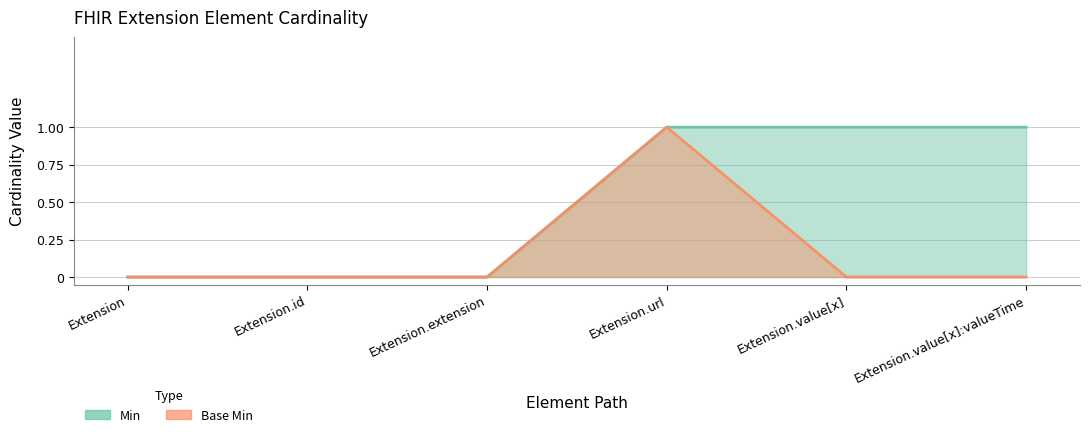

What are all the series names shown in the legend?

Min, Base Min